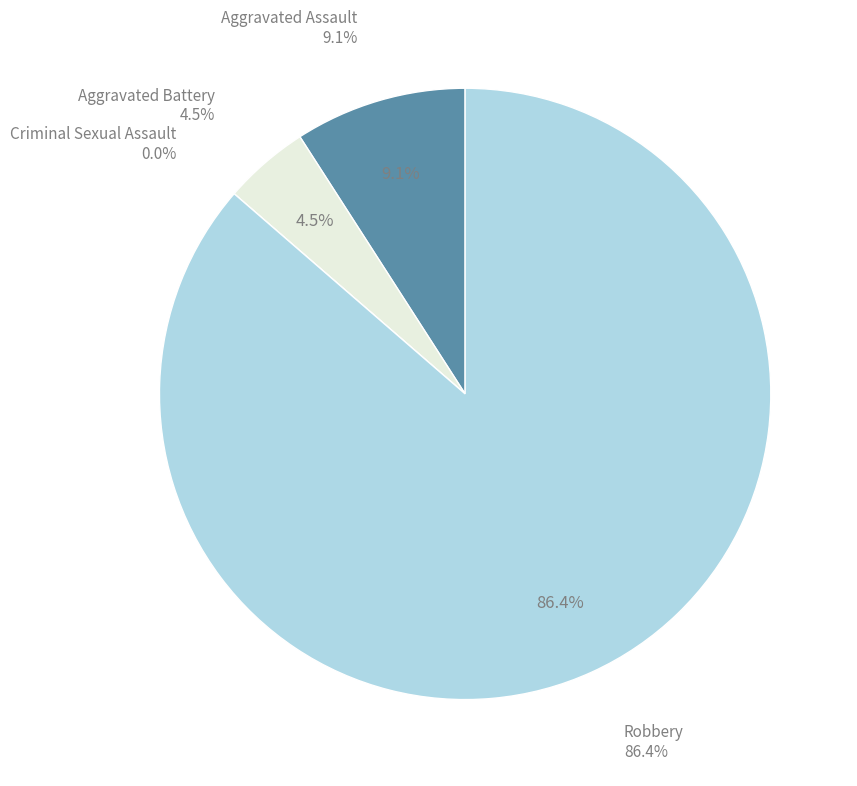

What is the change in value from Aggravated Assault to Criminal Sexual Assault?

-2